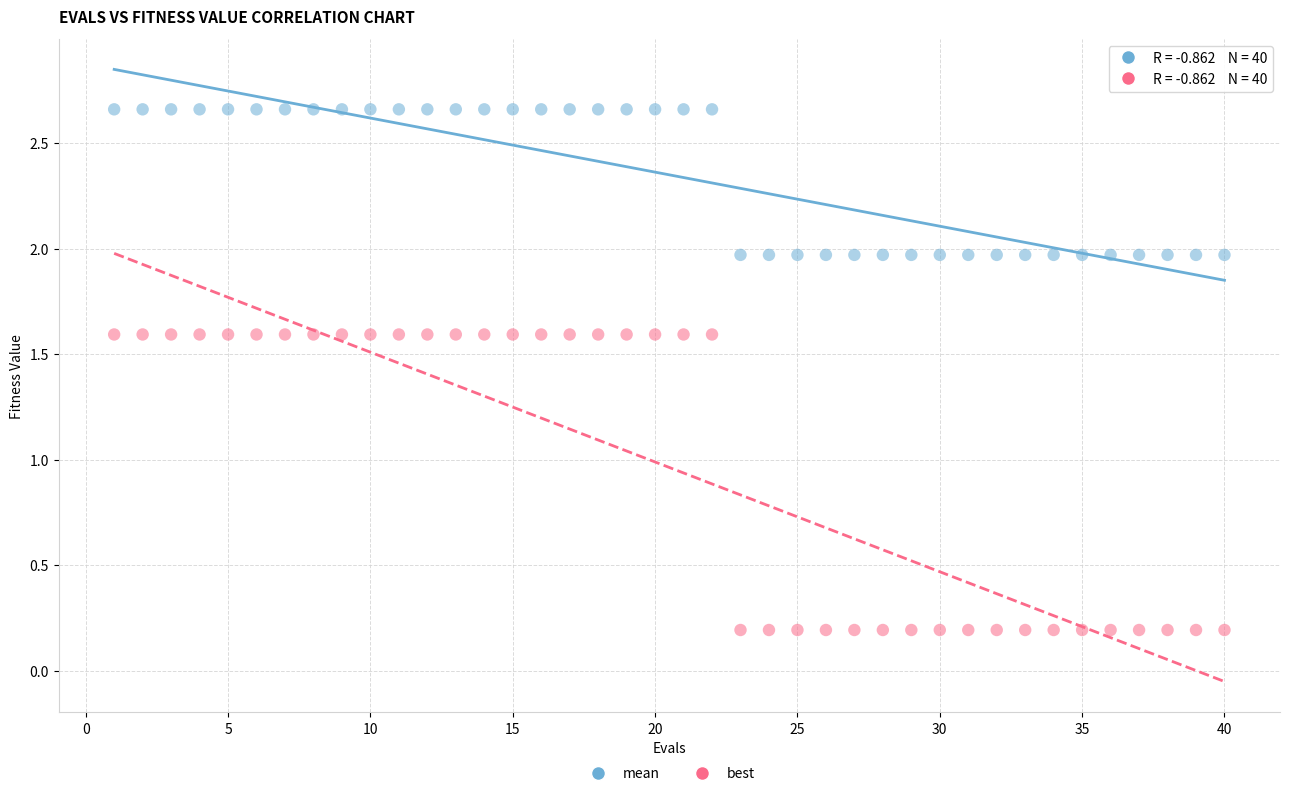

Which series reaches the maximum Y coordinate?

mean